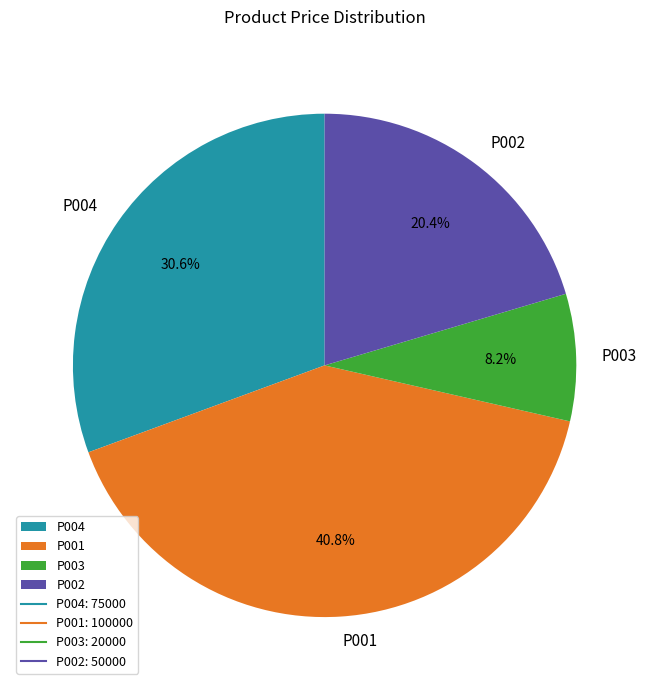

Rank the categories by value from highest to lowest.

P001, P004, P002, P003